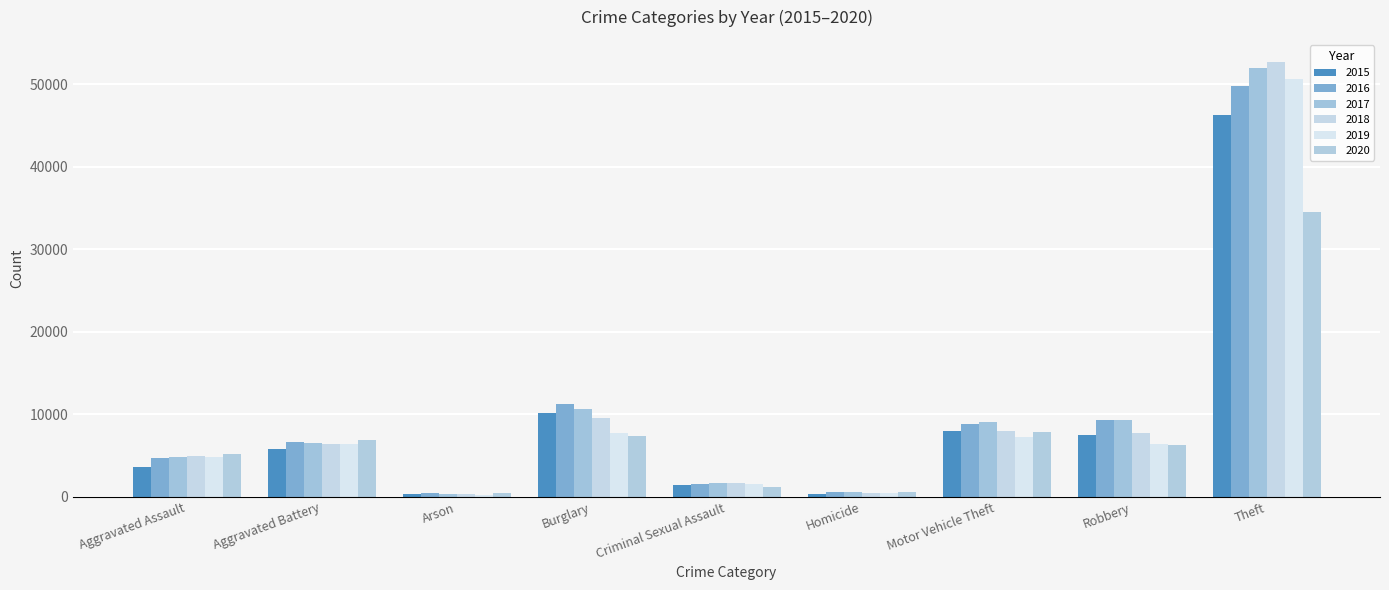

Which series has the largest total across all categories?

2017